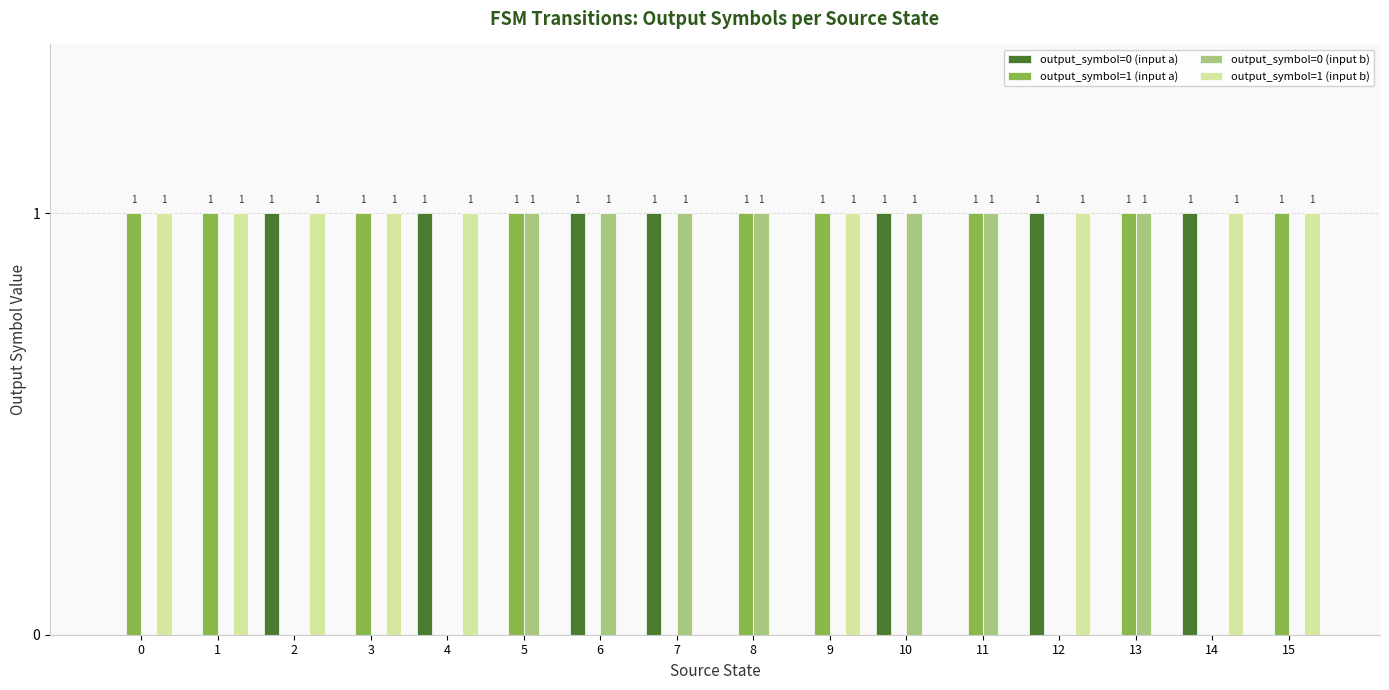

Reading left to right, list all the values displayed in this chart.

output_symbol=0 (input a): 0=0	1=0	2=1	3=0	4=1	5=0	6=1	7=1	8=0	9=0	10=1	11=0	12=1	13=0	14=1	15=0
output_symbol=1 (input a): 0=1	1=1	2=0	3=1	4=0	5=1	6=0	7=0	8=1	9=1	10=0	11=1	12=0	13=1	14=0	15=1
output_symbol=0 (input b): 0=0	1=0	2=0	3=0	4=0	5=1	6=1	7=1	8=1	9=0	10=1	11=1	12=0	13=1	14=0	15=0
output_symbol=1 (input b): 0=1	1=1	2=1	3=1	4=1	5=0	6=0	7=0	8=0	9=1	10=0	11=0	12=1	13=0	14=1	15=1